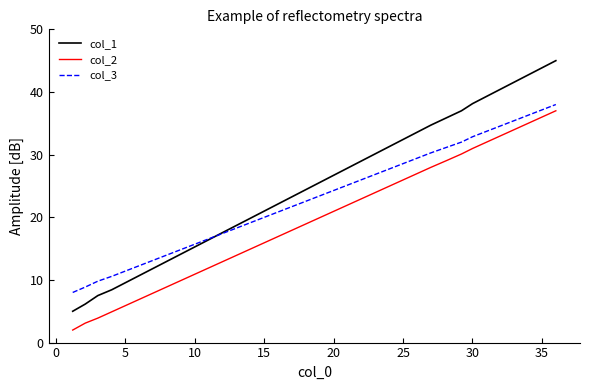

How many lines are shown in the chart?

3